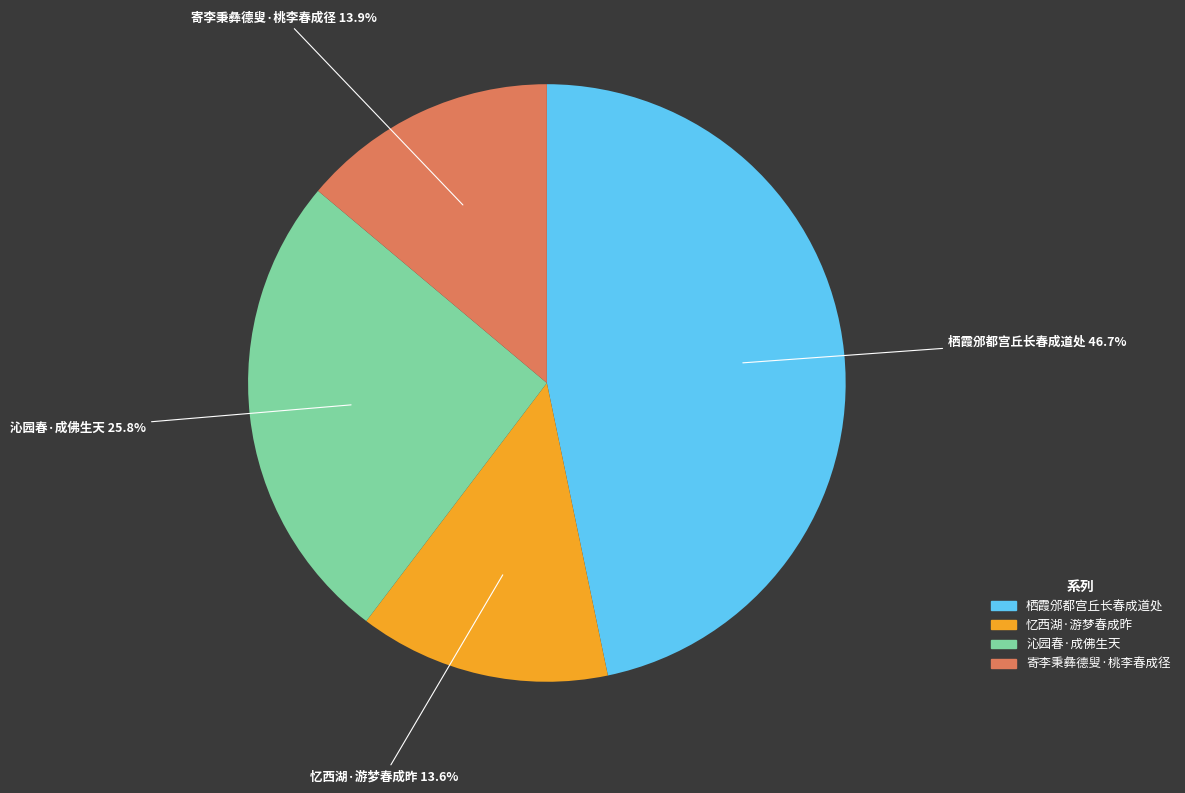

Is it true that 寄李秉彝德叟·桃李春成径 is 14% of the pie?

True